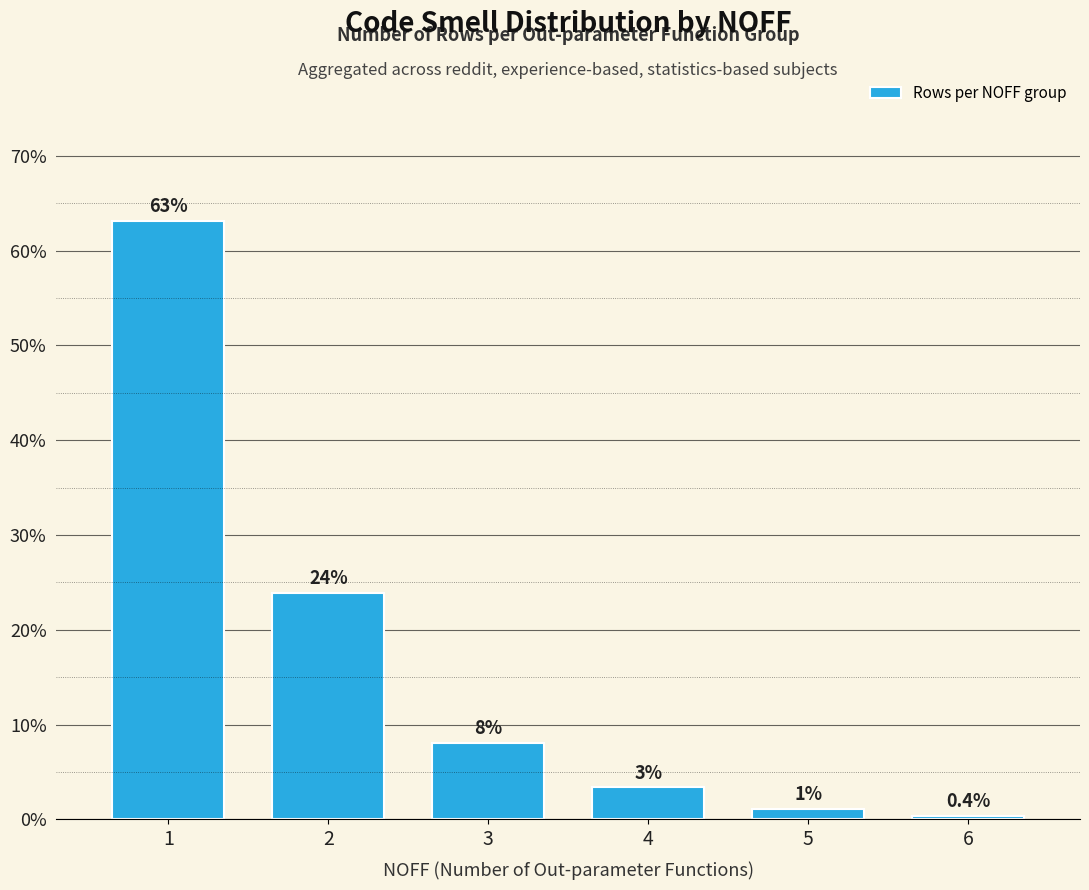

How many data points are less than 8?

3